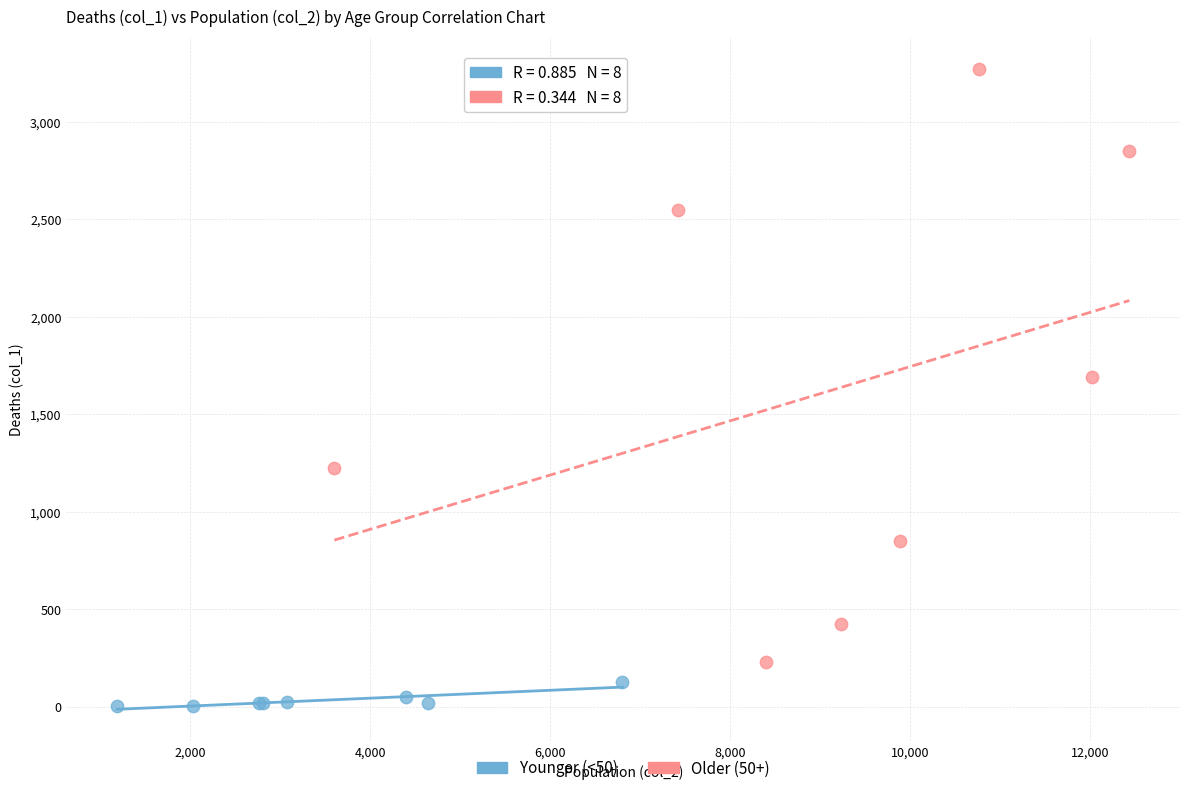

What are all the series names shown in the legend?

Younger (<50), Older (50+)